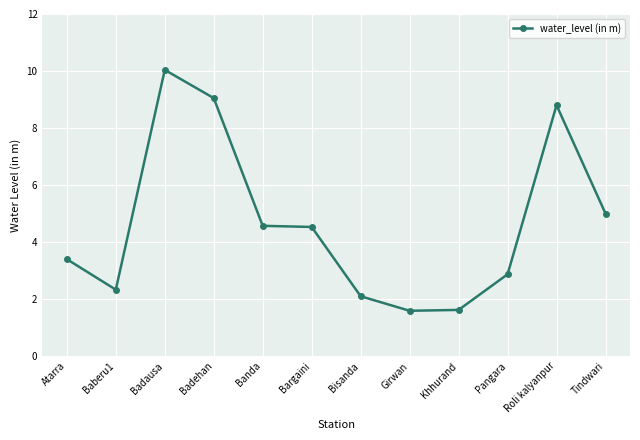

True or false: the data has more than 0 interior local peaks.

True